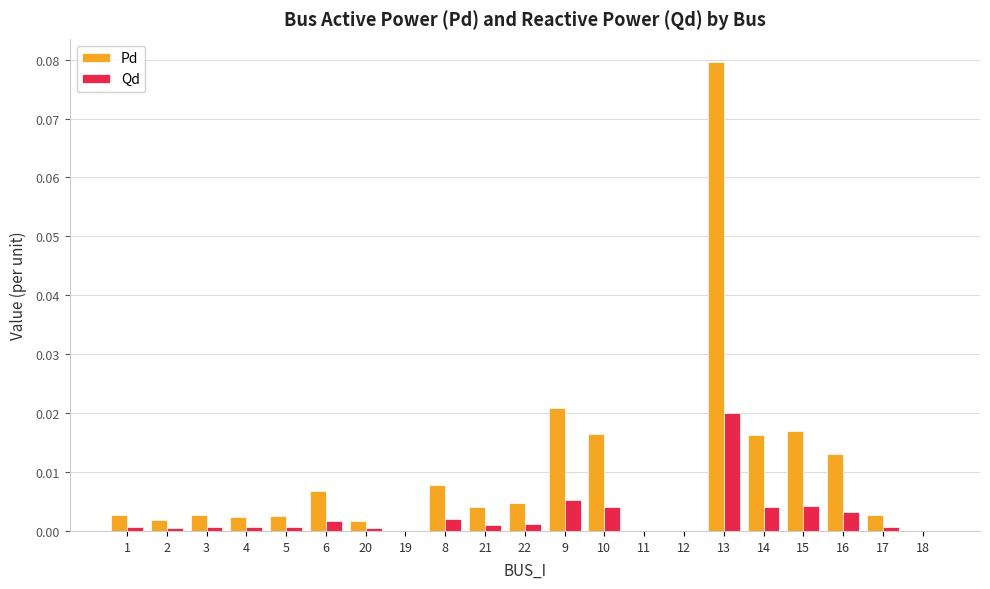

The Qd series shows 0.0 at 15. True or false?

True